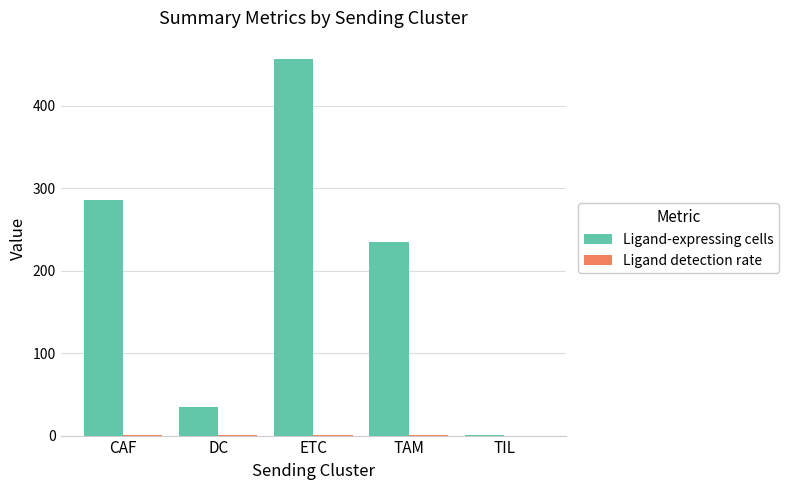

What is the difference between the Ligand-expressing cells values at TAM and CAF?

51.0